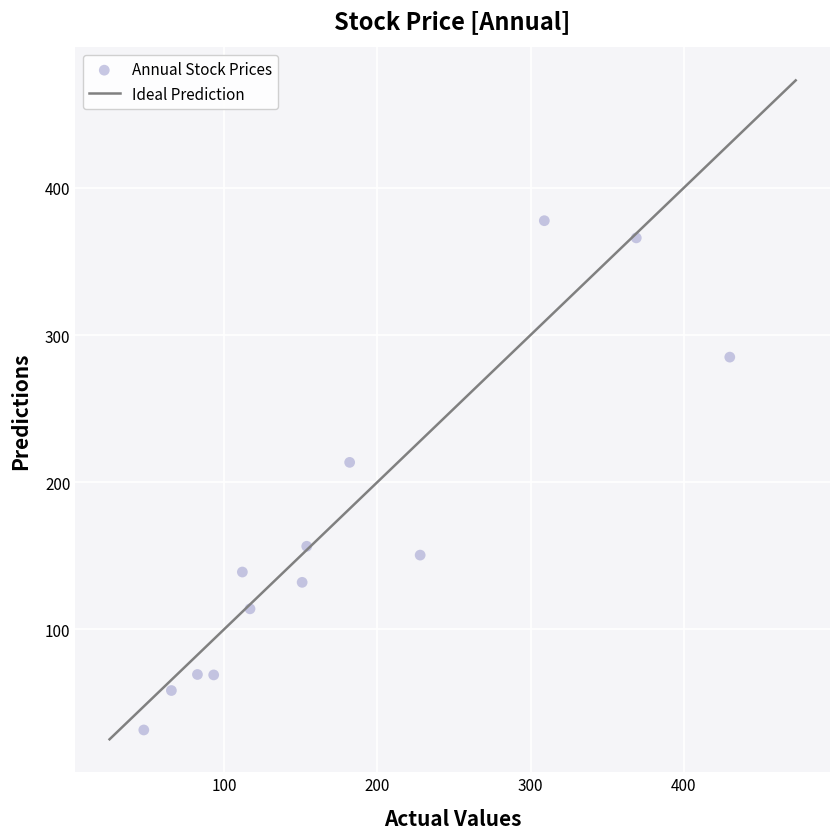

What Y value in the scatter plot is closest to 204?

213.5